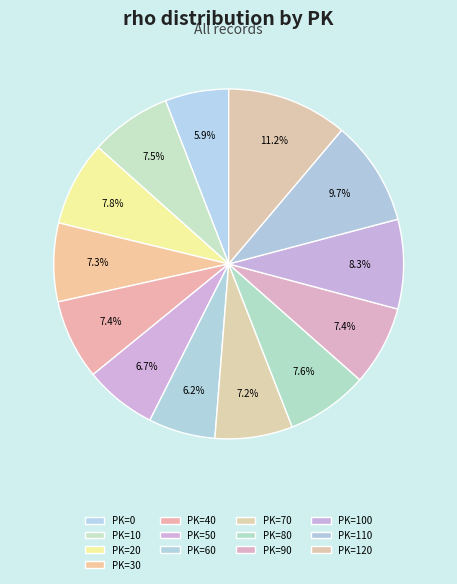

How many slices are in this pie chart?

13